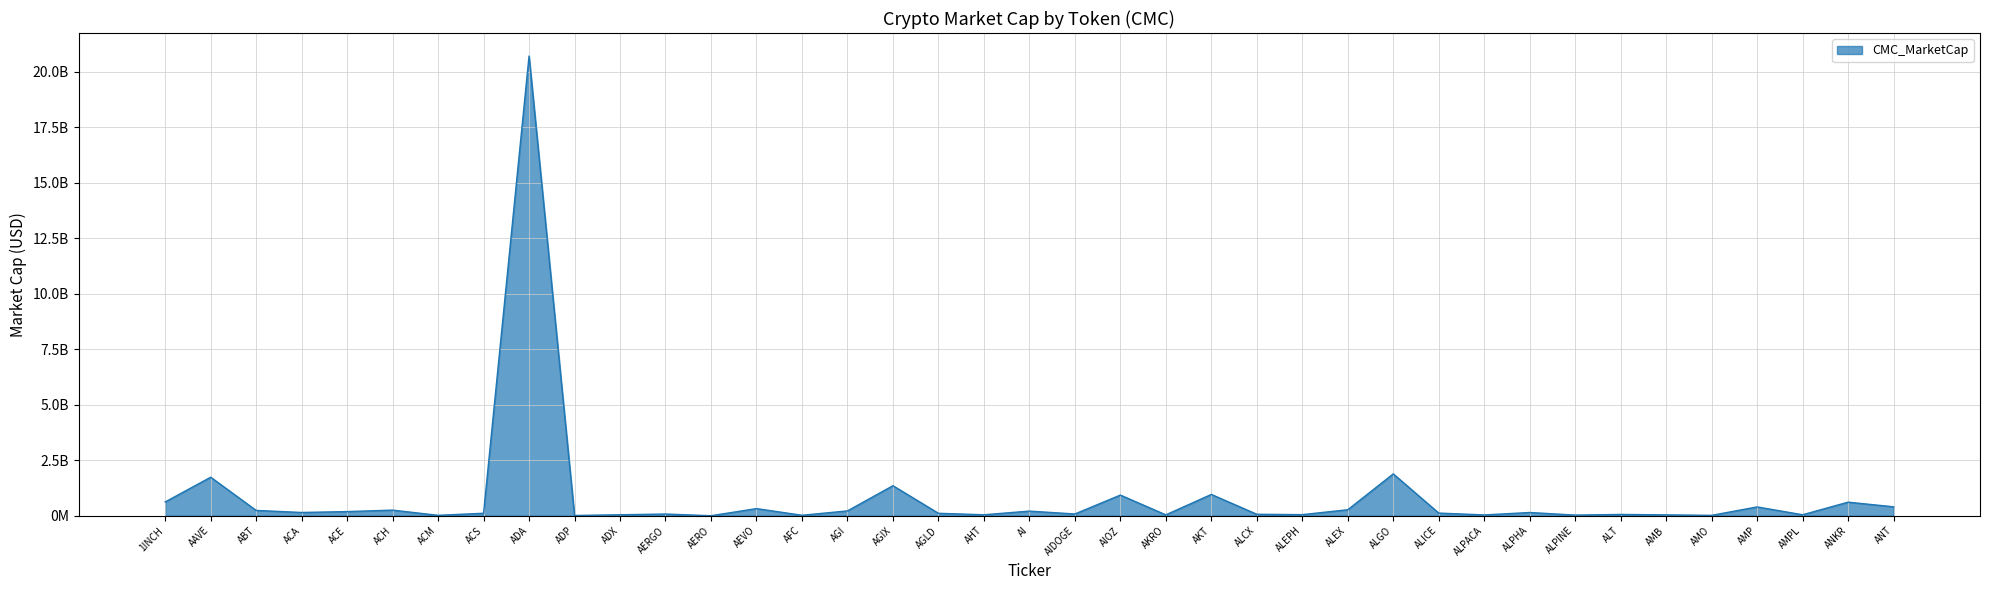

List the labels in order of value, largest first.

ADA, ALGO, AAVE, AGIX, AKT, AIOZ, 1INCH, ANKR, ANT, AMP, AEVO, ALEX, ACH, ABT, AGI, AI, ACE, ACA, ALPHA, ALICE, ACS, AGLD, AIDOGE, AERGO, ALCX, ALT, ALEPH, ADX, AMPL, AHT, AKRO, AMB, ALPACA, ALPINE, AFC, ACM, AMO, ADP, AERO